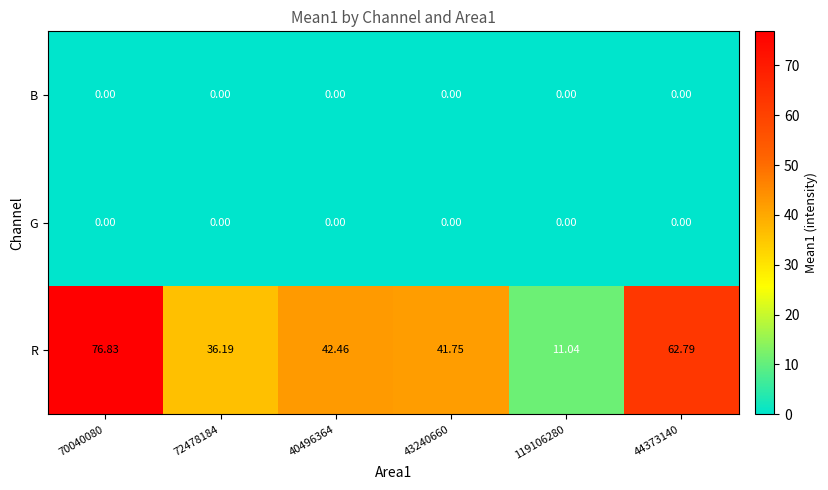

Which series has the widest spread of values?

R